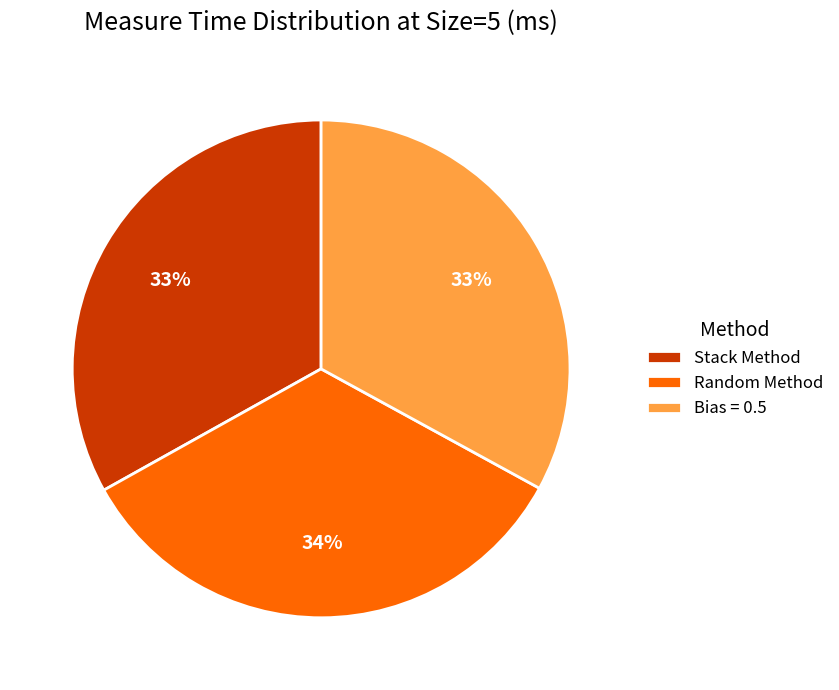

To the nearest percent, what portion does Bias = 0.5 represent?

33%